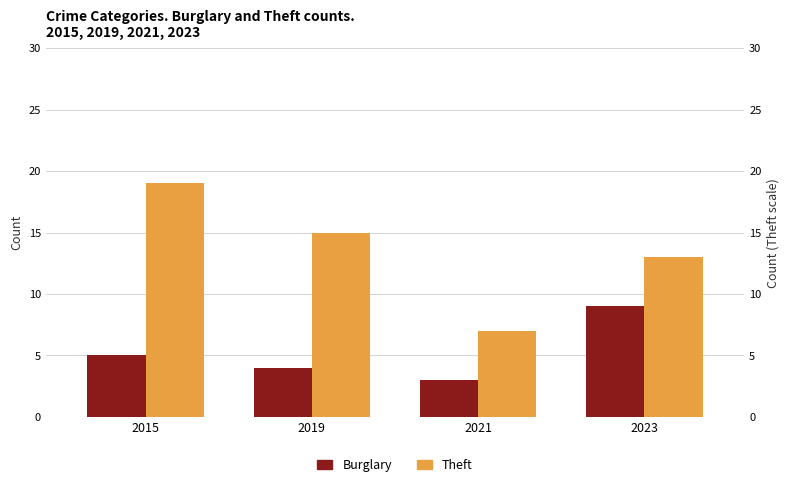

At 2015, list the series in order from smallest to largest.

Burglary, Theft